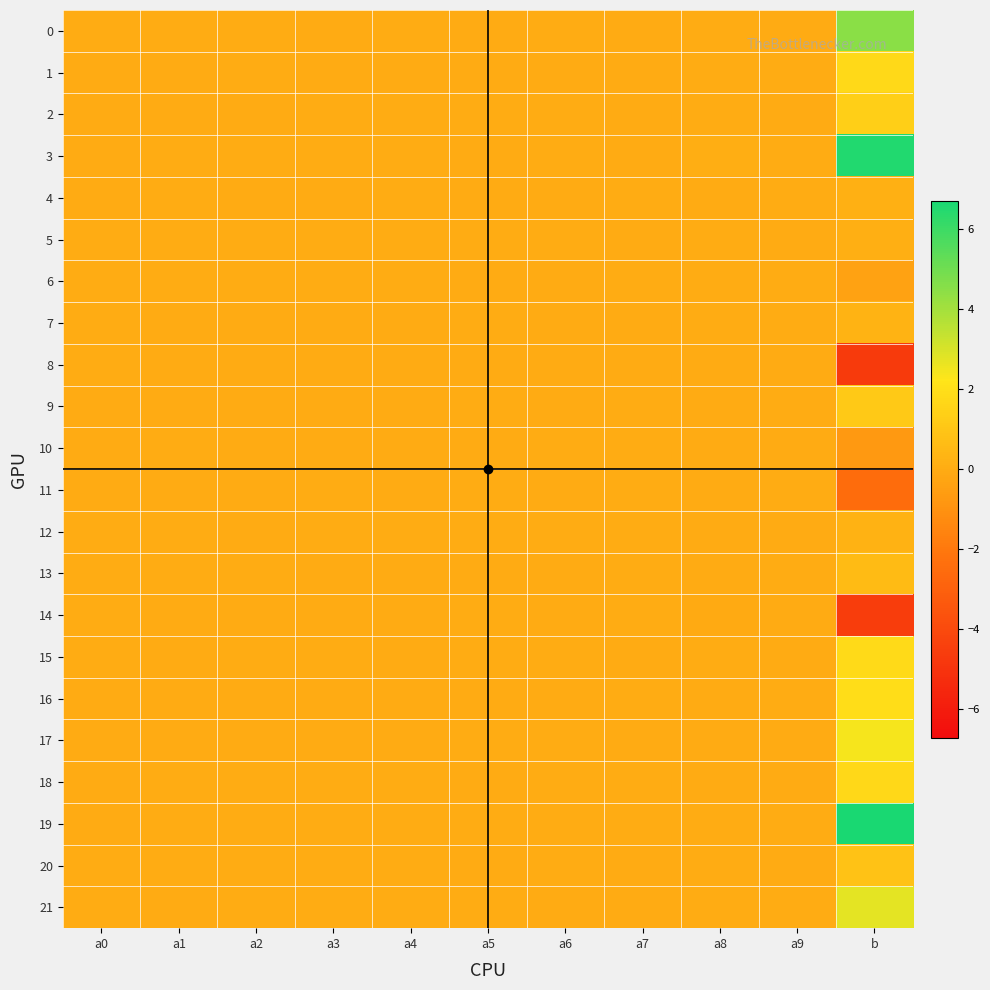

Which series changed the most between a4 and b?

19